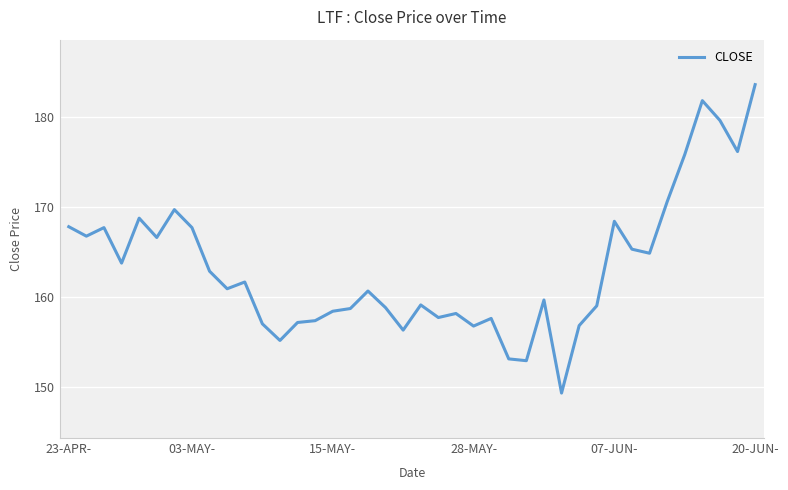

True or false: there are more than 0 points higher than both neighbors.

True